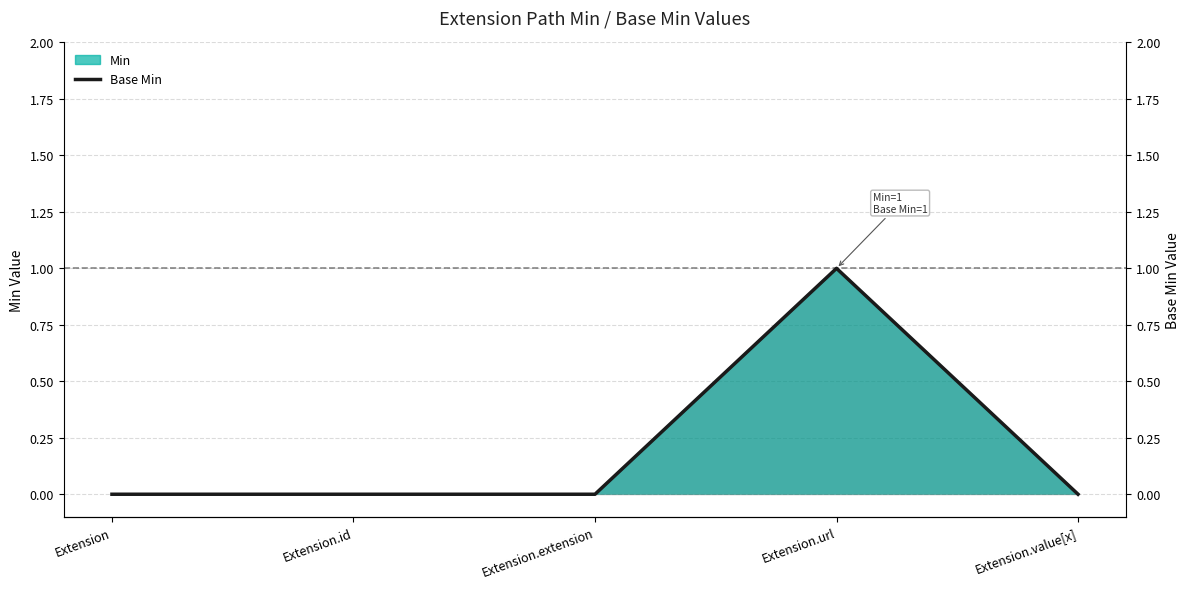

Which has a higher value, Extension.id or Extension.url?

Extension.url